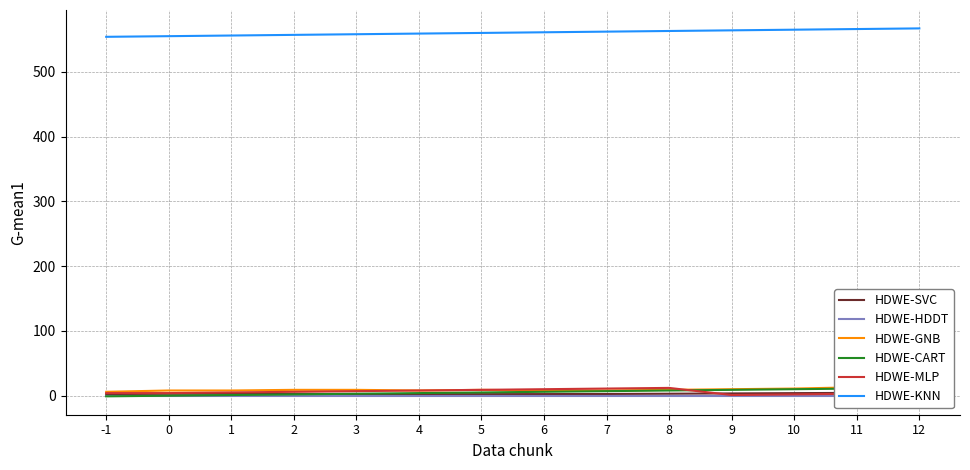

At how many categories does at least one series exceed 548?

14